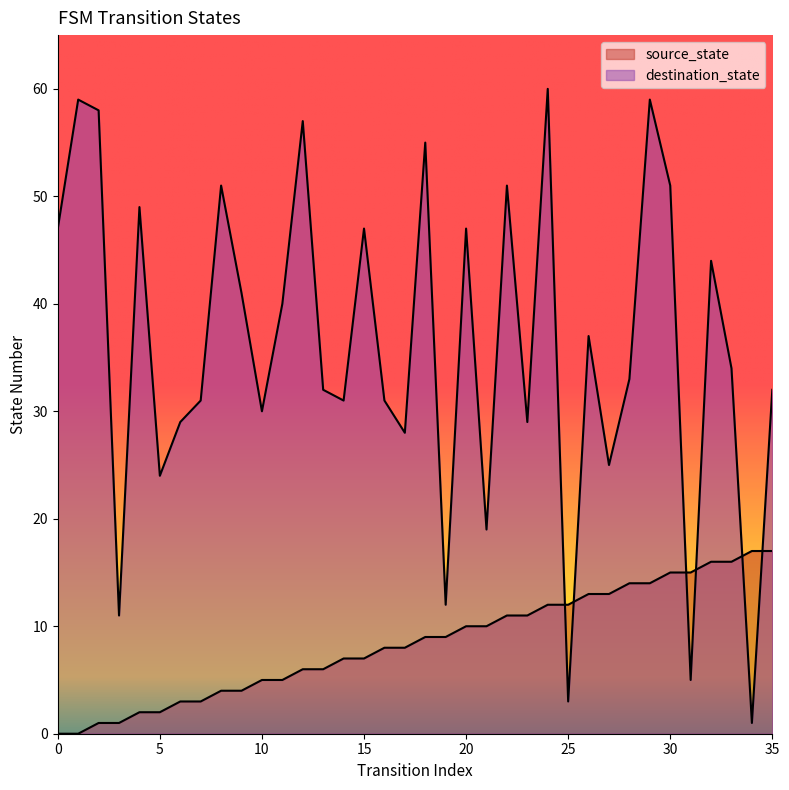

How many lines are shown in the chart?

2